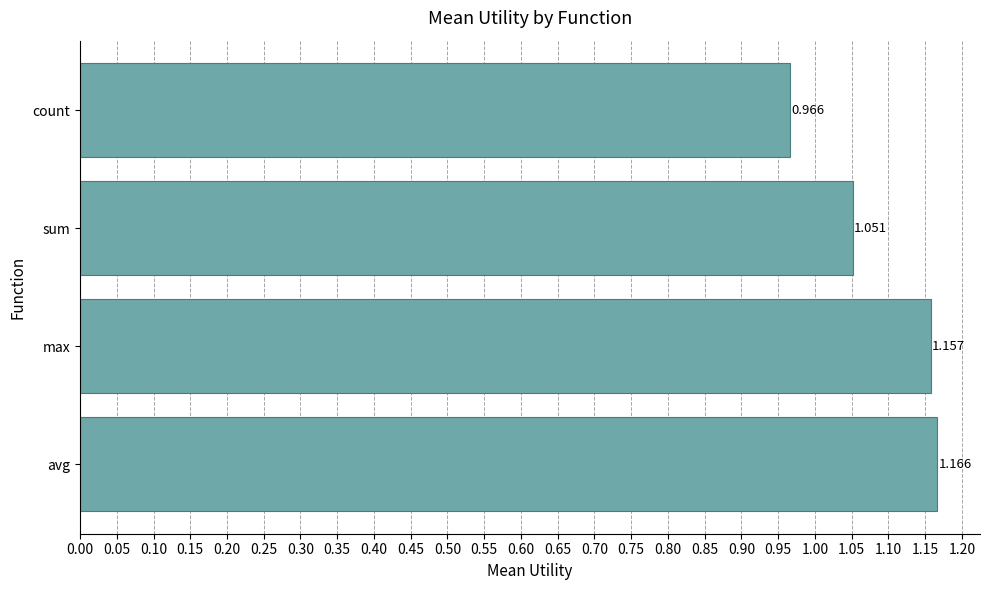

Which category has the lowest value across all series?

count